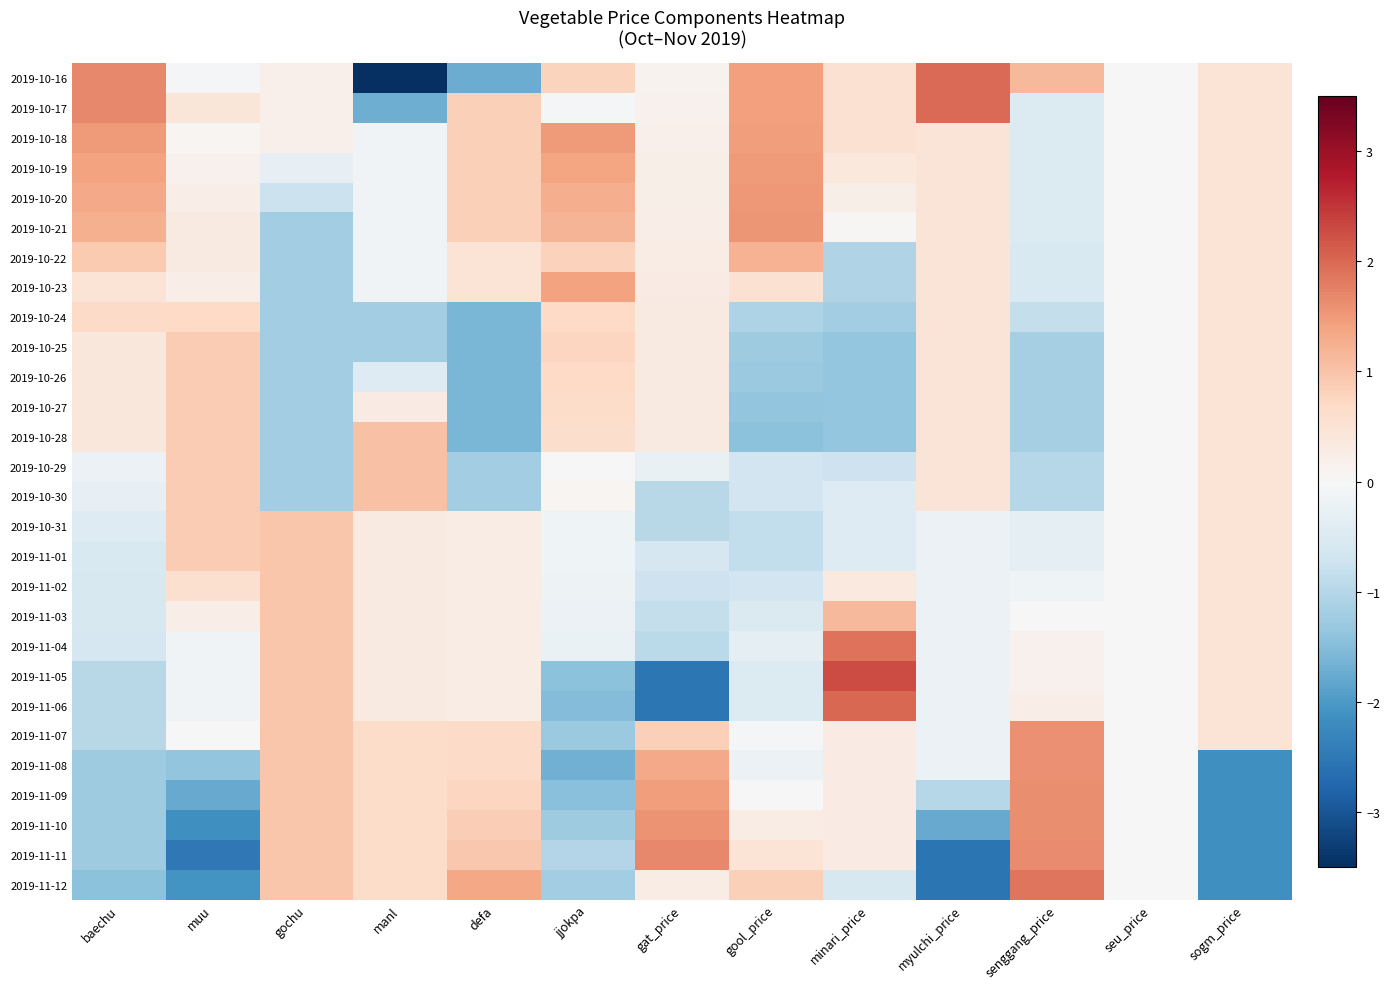

Reading left to right, what are all the values shown in this chart?

2019-10-16: baechu=1.7	muu=-0.1	gochu=0.2	manl=-3.9	defa=-1.7	jjokpa=0.8	gat_price=0.1	gool_price=1.4	minari_price=0.5	myulchi_price=2.0	senggang_price=1.1	seu_price=0.0	sogm_price=0.5
2019-10-17: baechu=1.7	muu=0.4	gochu=0.2	manl=-1.7	defa=0.8	jjokpa=-0.0	gat_price=0.1	gool_price=1.4	minari_price=0.5	myulchi_price=2.0	senggang_price=-0.5	seu_price=0.0	sogm_price=0.5
2019-10-18: baechu=1.5	muu=0.1	gochu=0.2	manl=-0.1	defa=0.8	jjokpa=1.5	gat_price=0.2	gool_price=1.5	minari_price=0.5	myulchi_price=0.4	senggang_price=-0.5	seu_price=0.0	sogm_price=0.5
2019-10-19: baechu=1.4	muu=0.2	gochu=-0.3	manl=-0.1	defa=0.8	jjokpa=1.4	gat_price=0.2	gool_price=1.5	minari_price=0.4	myulchi_price=0.4	senggang_price=-0.5	seu_price=0.0	sogm_price=0.5
2019-10-20: baechu=1.3	muu=0.2	gochu=-0.8	manl=-0.1	defa=0.8	jjokpa=1.3	gat_price=0.2	gool_price=1.5	minari_price=0.2	myulchi_price=0.4	senggang_price=-0.5	seu_price=0.0	sogm_price=0.5
2019-10-21: baechu=1.2	muu=0.3	gochu=-1.2	manl=-0.1	defa=0.8	jjokpa=1.2	gat_price=0.2	gool_price=1.5	minari_price=0.0	myulchi_price=0.4	senggang_price=-0.5	seu_price=0.0	sogm_price=0.5
2019-10-22: baechu=0.9	muu=0.3	gochu=-1.2	manl=-0.1	defa=0.5	jjokpa=0.8	gat_price=0.3	gool_price=1.2	minari_price=-1.0	myulchi_price=0.4	senggang_price=-0.5	seu_price=0.0	sogm_price=0.5
2019-10-23: baechu=0.5	muu=0.2	gochu=-1.2	manl=-0.1	defa=0.5	jjokpa=1.4	gat_price=0.3	gool_price=0.5	minari_price=-1.0	myulchi_price=0.4	senggang_price=-0.5	seu_price=0.0	sogm_price=0.5
2019-10-24: baechu=0.7	muu=0.7	gochu=-1.2	manl=-1.2	defa=-1.6	jjokpa=0.7	gat_price=0.3	gool_price=-1.1	minari_price=-1.2	myulchi_price=0.4	senggang_price=-0.8	seu_price=0.0	sogm_price=0.5
2019-10-25: baechu=0.4	muu=0.9	gochu=-1.2	manl=-1.2	defa=-1.6	jjokpa=0.8	gat_price=0.3	gool_price=-1.2	minari_price=-1.3	myulchi_price=0.4	senggang_price=-1.2	seu_price=0.0	sogm_price=0.5
2019-10-26: baechu=0.4	muu=0.9	gochu=-1.2	manl=-0.5	defa=-1.6	jjokpa=0.7	gat_price=0.3	gool_price=-1.3	minari_price=-1.3	myulchi_price=0.4	senggang_price=-1.2	seu_price=0.0	sogm_price=0.5
2019-10-27: baechu=0.4	muu=0.9	gochu=-1.2	manl=0.3	defa=-1.6	jjokpa=0.7	gat_price=0.3	gool_price=-1.4	minari_price=-1.3	myulchi_price=0.4	senggang_price=-1.2	seu_price=0.0	sogm_price=0.5
2019-10-28: baechu=0.4	muu=0.9	gochu=-1.2	manl=1.0	defa=-1.6	jjokpa=0.6	gat_price=0.3	gool_price=-1.4	minari_price=-1.3	myulchi_price=0.4	senggang_price=-1.2	seu_price=0.0	sogm_price=0.5
2019-10-29: baechu=-0.2	muu=0.9	gochu=-1.2	manl=1.0	defa=-1.2	jjokpa=-0.0	gat_price=-0.3	gool_price=-0.7	minari_price=-0.7	myulchi_price=0.4	senggang_price=-1.0	seu_price=0.0	sogm_price=0.5
2019-10-30: baechu=-0.3	muu=0.9	gochu=-1.2	manl=1.0	defa=-1.2	jjokpa=0.1	gat_price=-1.0	gool_price=-0.7	minari_price=-0.4	myulchi_price=0.4	senggang_price=-1.0	seu_price=0.0	sogm_price=0.5
2019-10-31: baechu=-0.4	muu=0.9	gochu=1.0	manl=0.3	defa=0.2	jjokpa=-0.2	gat_price=-1.0	gool_price=-0.8	minari_price=-0.4	myulchi_price=-0.2	senggang_price=-0.3	seu_price=0.0	sogm_price=0.5
2019-11-01: baechu=-0.5	muu=0.9	gochu=1.0	manl=0.3	defa=0.2	jjokpa=-0.2	gat_price=-0.6	gool_price=-0.8	minari_price=-0.4	myulchi_price=-0.2	senggang_price=-0.3	seu_price=0.0	sogm_price=0.5
2019-11-02: baechu=-0.6	muu=0.6	gochu=1.0	manl=0.3	defa=0.2	jjokpa=-0.2	gat_price=-0.7	gool_price=-0.7	minari_price=0.3	myulchi_price=-0.2	senggang_price=-0.2	seu_price=0.0	sogm_price=0.5
2019-11-03: baechu=-0.6	muu=0.2	gochu=1.0	manl=0.3	defa=0.2	jjokpa=-0.2	gat_price=-0.8	gool_price=-0.5	minari_price=1.1	myulchi_price=-0.2	senggang_price=0.0	seu_price=0.0	sogm_price=0.5
2019-11-04: baechu=-0.6	muu=-0.1	gochu=1.0	manl=0.3	defa=0.2	jjokpa=-0.2	gat_price=-0.9	gool_price=-0.3	minari_price=1.9	myulchi_price=-0.2	senggang_price=0.2	seu_price=0.0	sogm_price=0.5
2019-11-05: baechu=-1.0	muu=-0.1	gochu=1.0	manl=0.3	defa=0.2	jjokpa=-1.4	gat_price=-2.5	gool_price=-0.5	minari_price=2.3	myulchi_price=-0.2	senggang_price=0.2	seu_price=0.0	sogm_price=0.5
2019-11-06: baechu=-1.0	muu=-0.1	gochu=1.0	manl=0.3	defa=0.2	jjokpa=-1.5	gat_price=-2.5	gool_price=-0.5	minari_price=2.0	myulchi_price=-0.2	senggang_price=0.2	seu_price=0.0	sogm_price=0.5
2019-11-07: baechu=-1.0	muu=-0.0	gochu=1.0	manl=0.6	defa=0.7	jjokpa=-1.3	gat_price=0.8	gool_price=-0.1	minari_price=0.3	myulchi_price=-0.2	senggang_price=1.6	seu_price=0.0	sogm_price=0.5
2019-11-08: baechu=-1.2	muu=-1.4	gochu=1.0	manl=0.6	defa=0.7	jjokpa=-1.7	gat_price=1.3	gool_price=-0.2	minari_price=0.3	myulchi_price=-0.2	senggang_price=1.6	seu_price=0.0	sogm_price=-2.1
2019-11-09: baechu=-1.2	muu=-1.8	gochu=1.0	manl=0.6	defa=0.8	jjokpa=-1.5	gat_price=1.4	gool_price=0.0	minari_price=0.3	myulchi_price=-1.0	senggang_price=1.6	seu_price=0.0	sogm_price=-2.1
2019-11-10: baechu=-1.2	muu=-2.1	gochu=1.0	manl=0.6	defa=0.9	jjokpa=-1.2	gat_price=1.6	gool_price=0.2	minari_price=0.3	myulchi_price=-1.8	senggang_price=1.6	seu_price=0.0	sogm_price=-2.1
2019-11-11: baechu=-1.2	muu=-2.5	gochu=1.0	manl=0.6	defa=1.0	jjokpa=-1.0	gat_price=1.7	gool_price=0.5	minari_price=0.3	myulchi_price=-2.6	senggang_price=1.7	seu_price=0.0	sogm_price=-2.1
2019-11-12: baechu=-1.4	muu=-2.1	gochu=1.0	manl=0.6	defa=1.4	jjokpa=-1.2	gat_price=0.2	gool_price=0.8	minari_price=-0.6	myulchi_price=-2.6	senggang_price=1.9	seu_price=0.0	sogm_price=-2.1